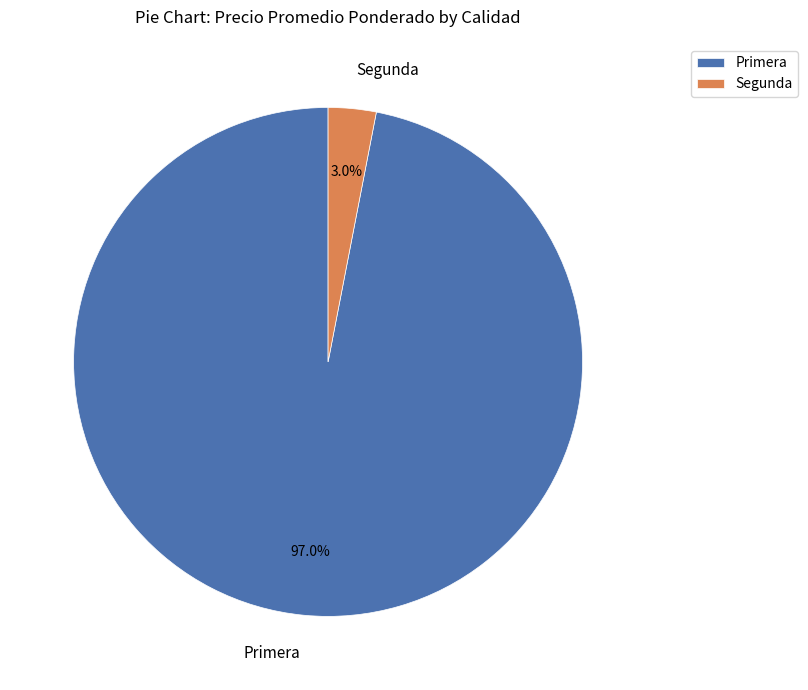

What percentage do Primera and Segunda together represent?

100.0%